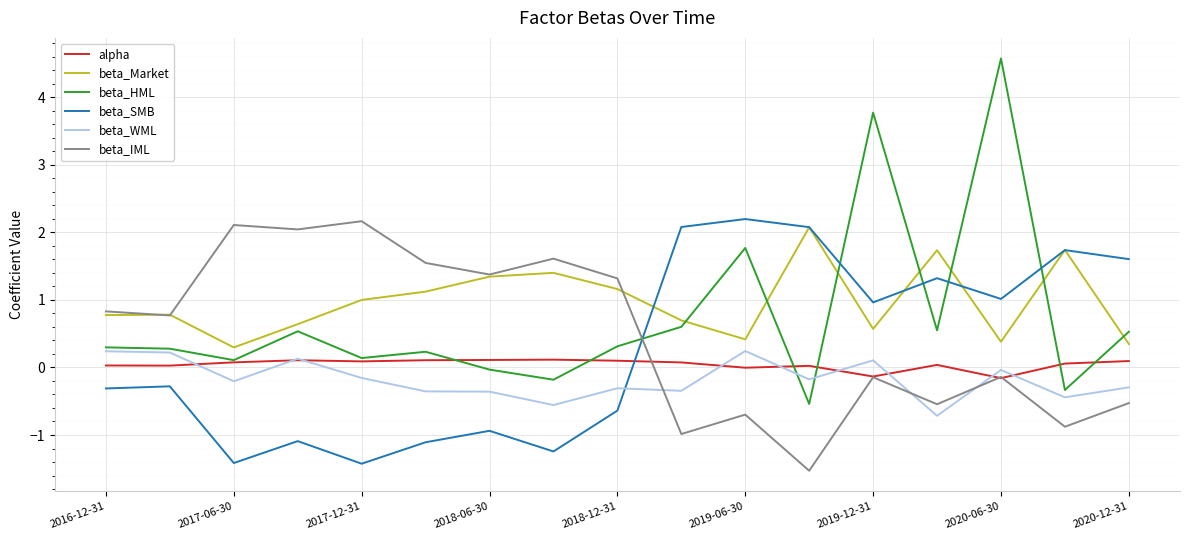

What is the sum of all beta_Market values?

16.5